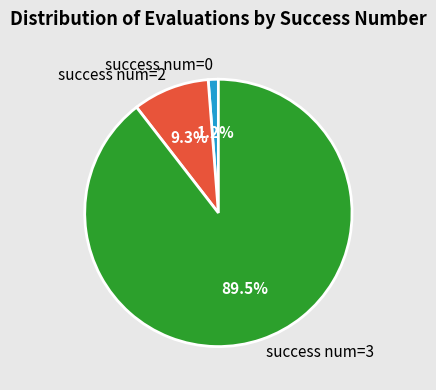

Between success num=0 and success num=3, which is larger?

success num=3